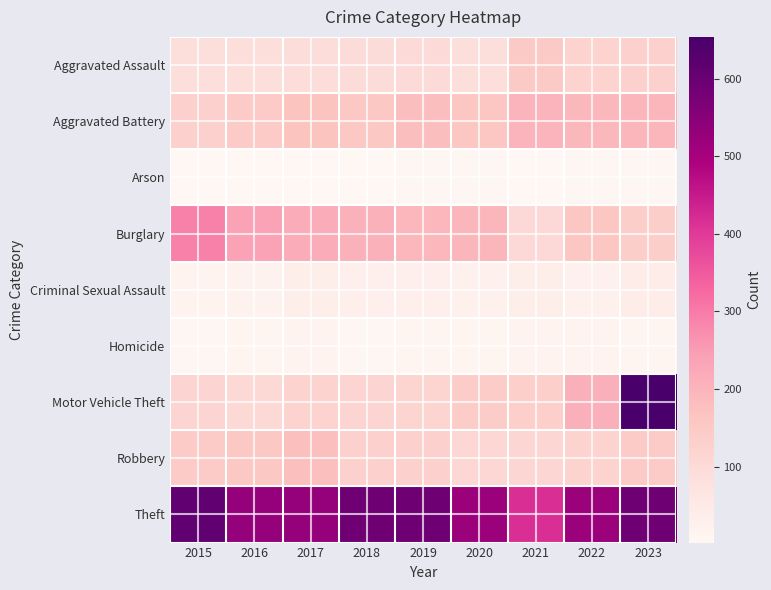

What is the total value across all series at 2015?

1414